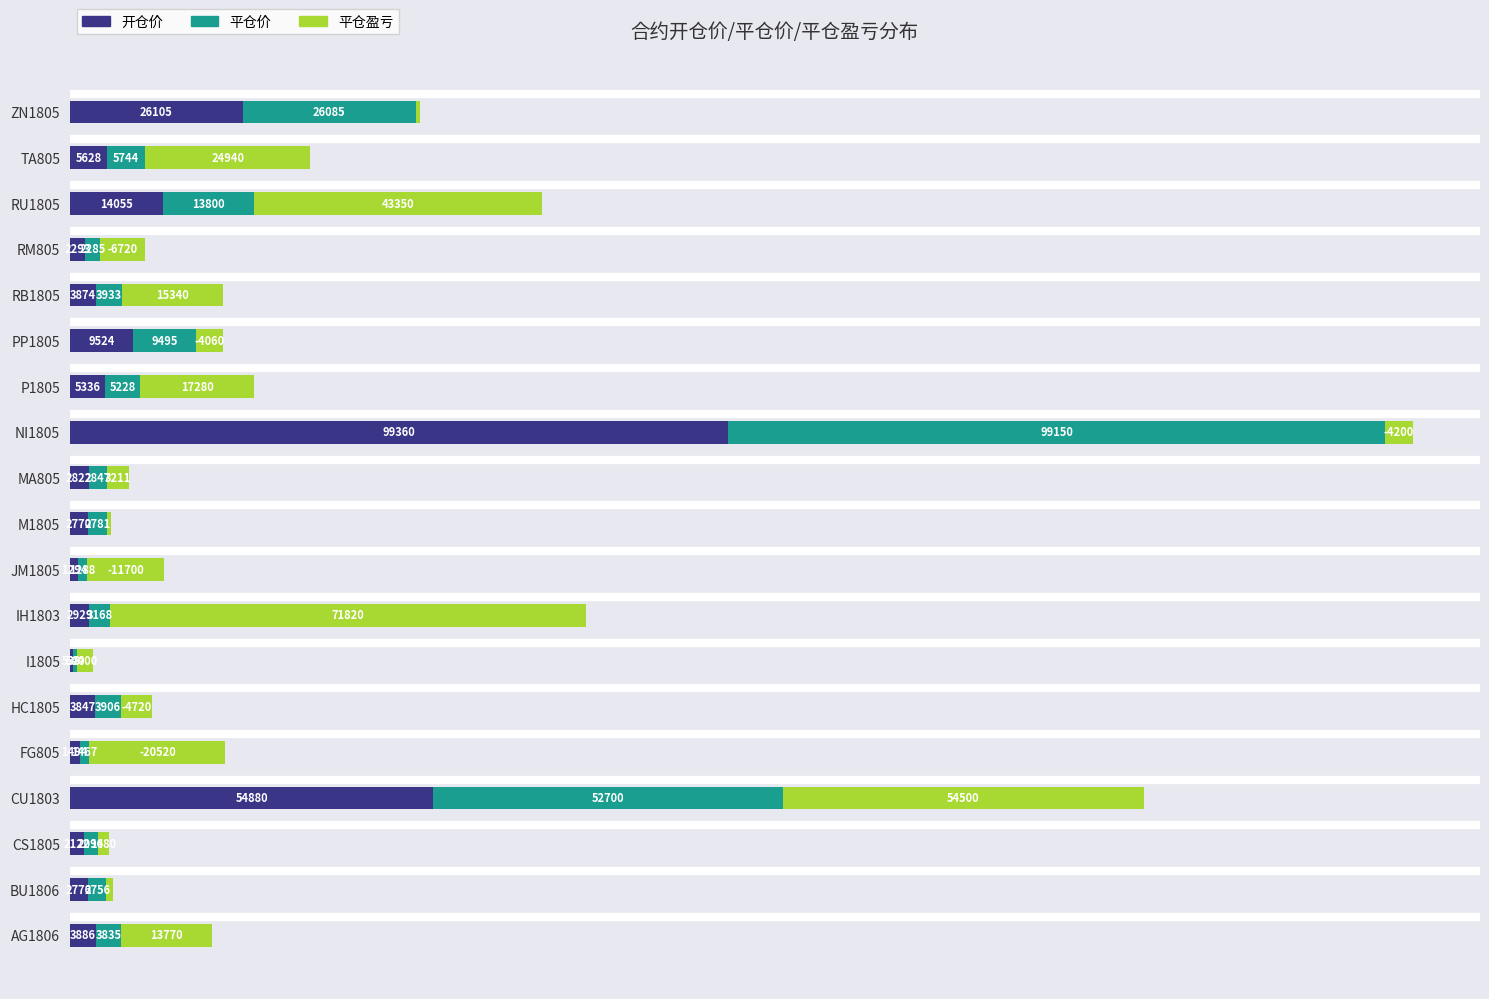

Which category has the highest value in the 开仓价 series?

NI1805